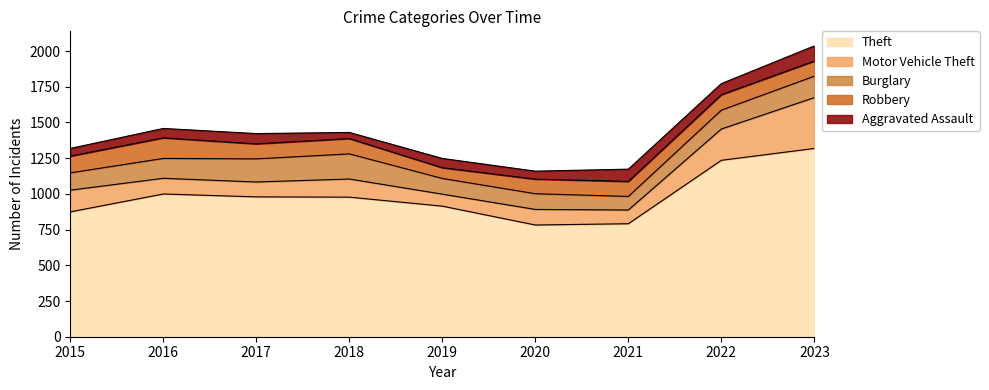

At which label does Robbery first exceed 106?

2015